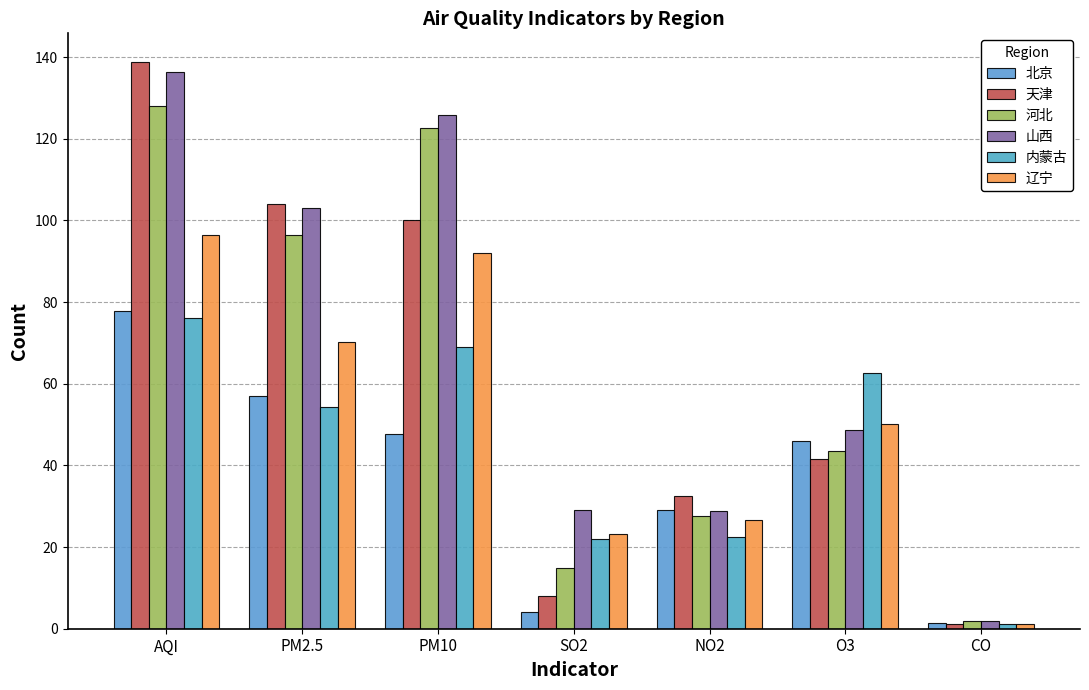

The 山西 series shows 48.8 at O3. True or false?

True